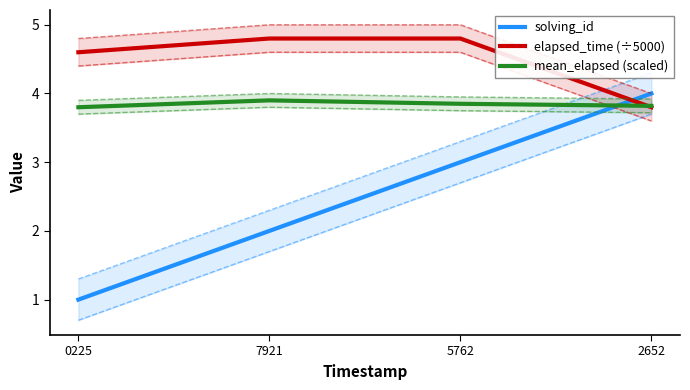

How many data points in solving_id are above 3?

1